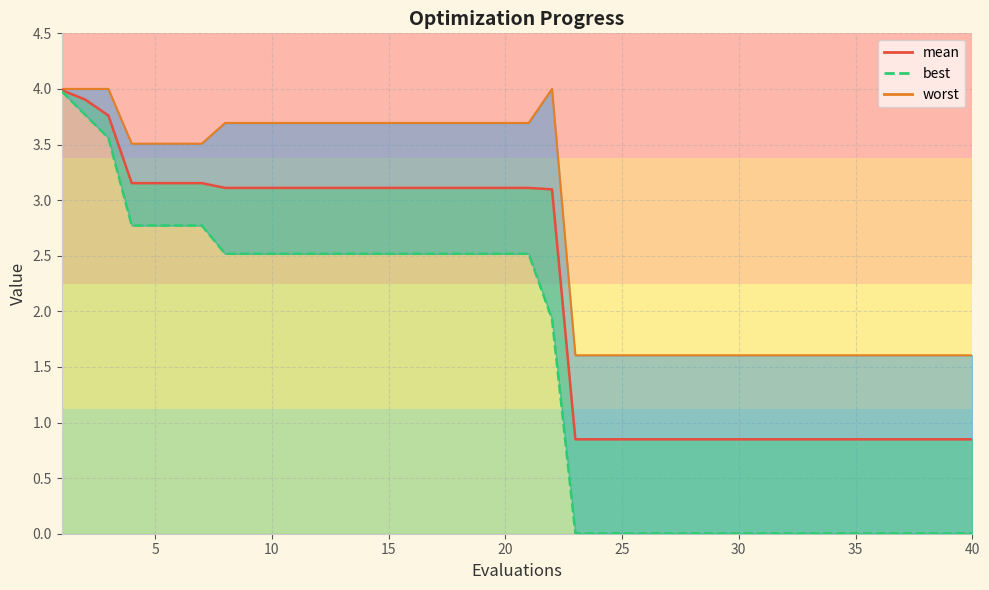

Count the number of values greater than 2.

21